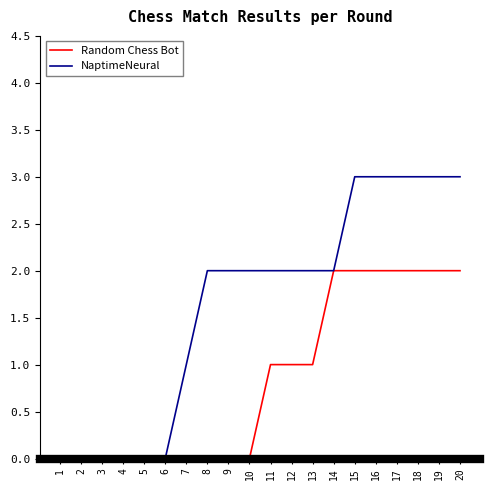

What is the difference between the maximum and minimum values in the Random Chess Bot series?

2